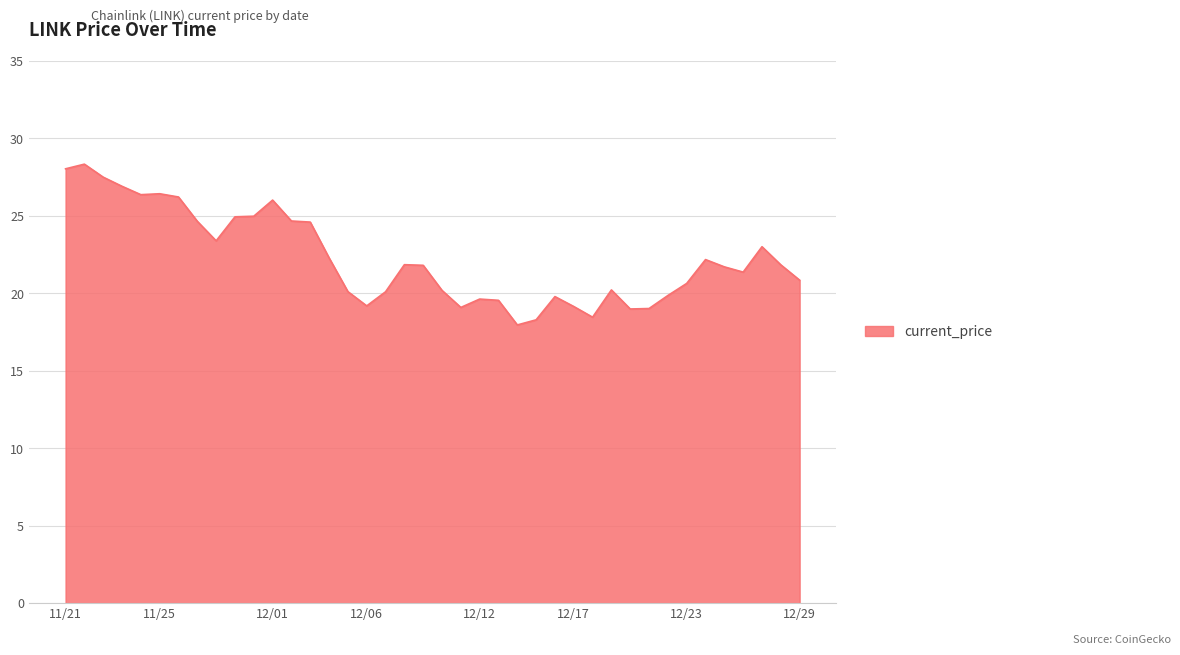

What is the minimum value shown in the chart?

18.0